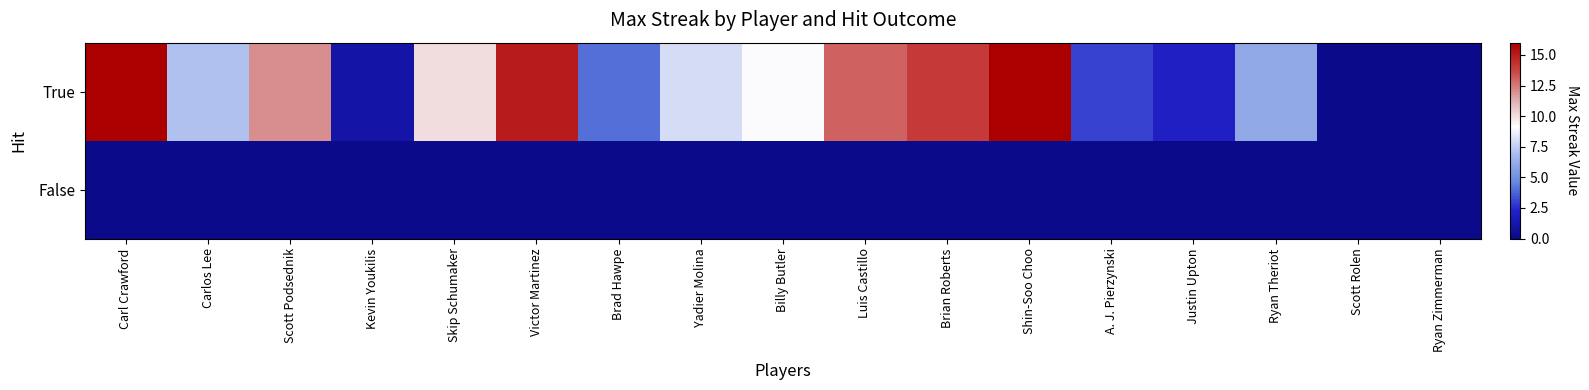

Reading left to right, list all the values displayed in this chart.

True: Carl Crawford=16	Carlos Lee=7	Scott Podsednik=12	Kevin Youkilis=1	Skip Schumaker=10	Victor Martinez=15	Brad Hawpe=4	Yadier Molina=8	Billy Butler=9	Luis Castillo=13	Brian Roberts=14	Shin-Soo Choo=16	A. J. Pierzynski=3	Justin Upton=2	Ryan Theriot=6	Scott Rolen=0	Ryan Zimmerman=0
False: Carl Crawford=0	Carlos Lee=0	Scott Podsednik=0	Kevin Youkilis=0	Skip Schumaker=0	Victor Martinez=0	Brad Hawpe=0	Yadier Molina=0	Billy Butler=0	Luis Castillo=0	Brian Roberts=0	Shin-Soo Choo=0	A. J. Pierzynski=0	Justin Upton=0	Ryan Theriot=0	Scott Rolen=0	Ryan Zimmerman=0